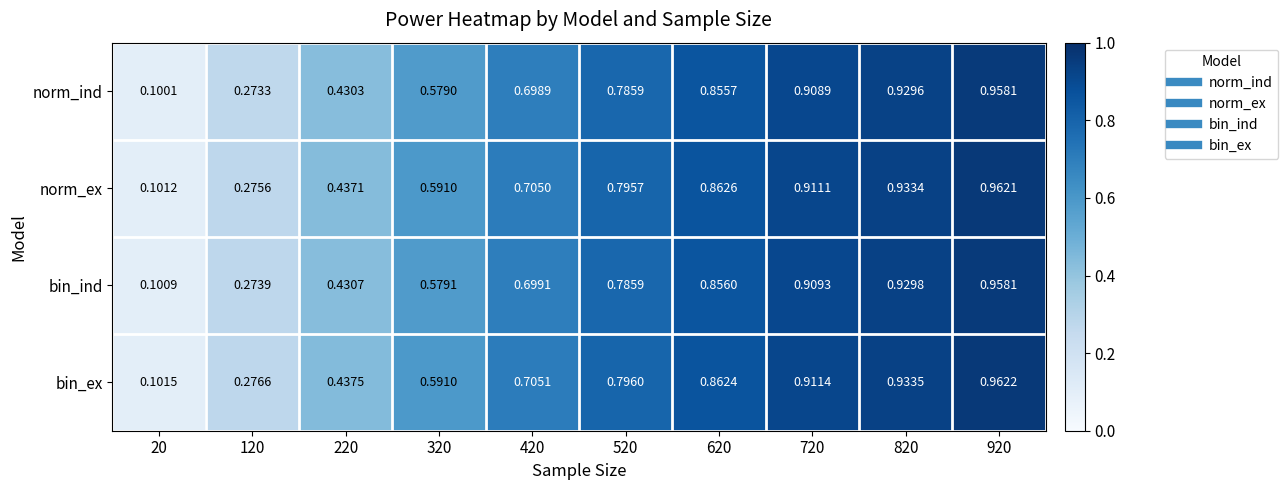

At 820, list the series in order from largest to smallest.

bin_ex, norm_ex, bin_ind, norm_ind